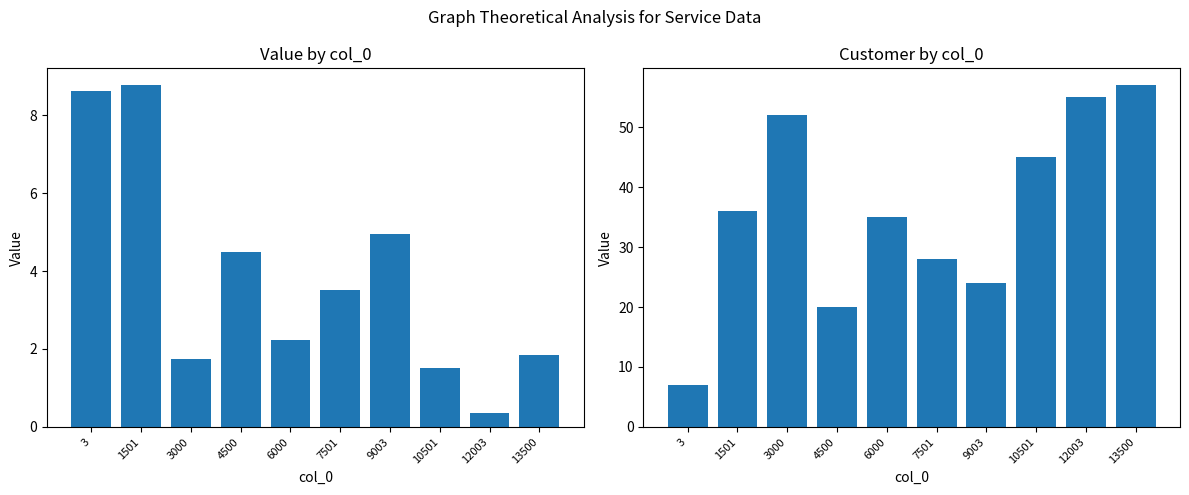

How many bars are there in total?

20